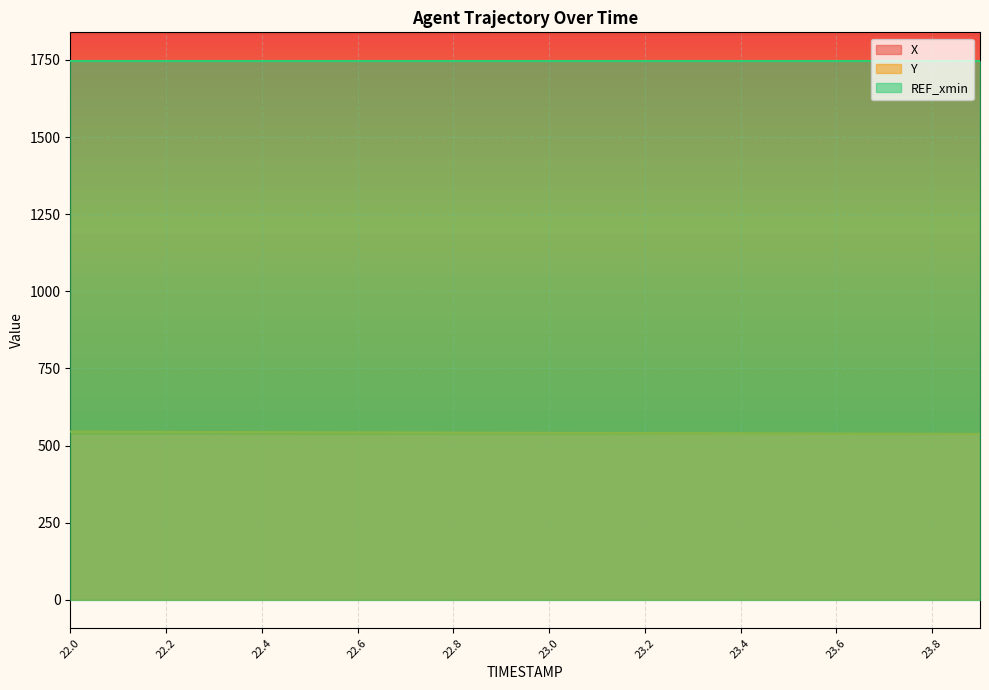

Which series has the widest spread of values?

Y